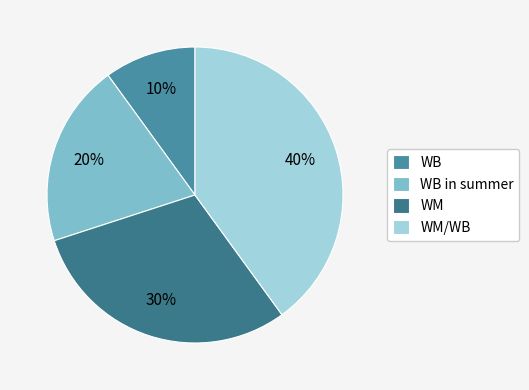

Rank the categories by value from highest to lowest.

WM/WB, WM, WB in summer, WB